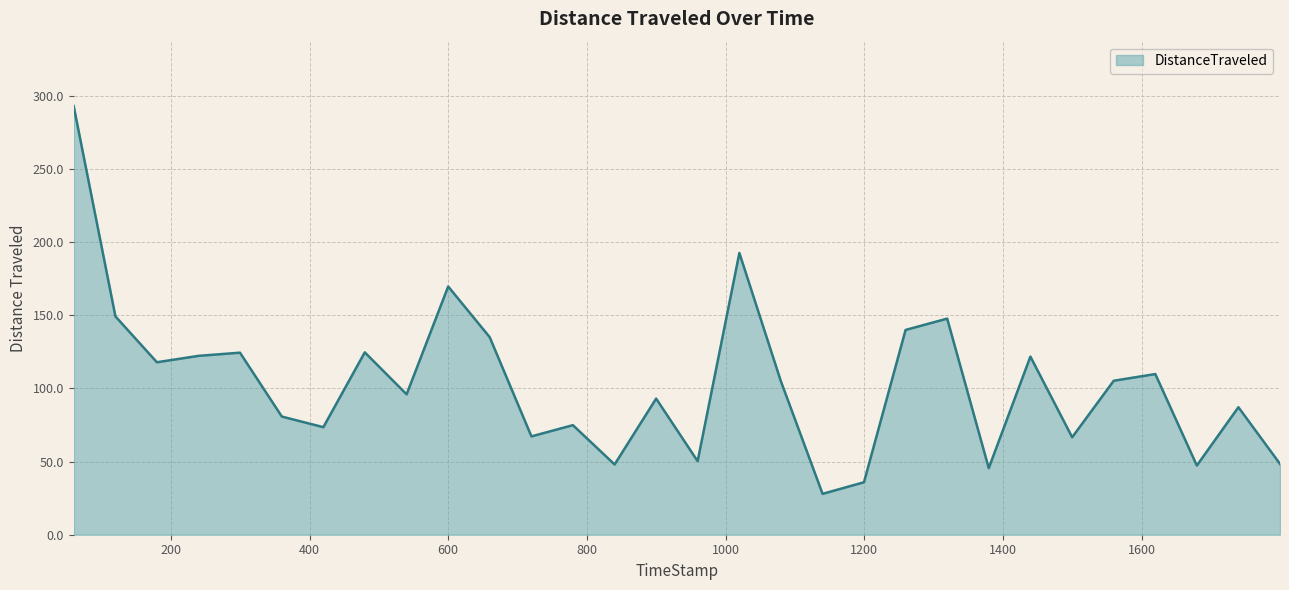

What is the difference between the maximum and minimum values?

265.2